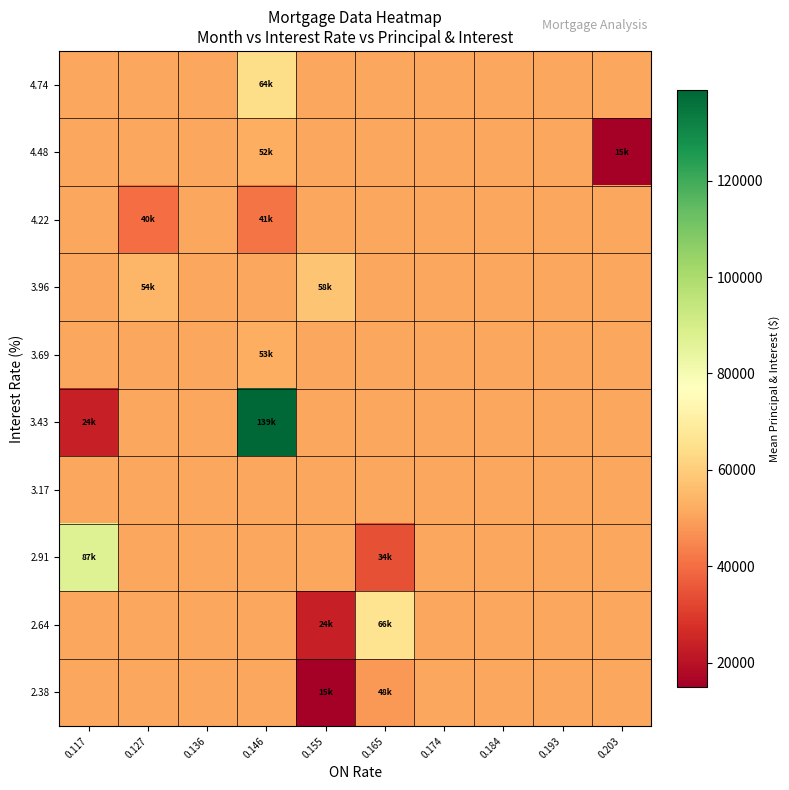

Between 0.155 and 0.174, which is larger?

0.174